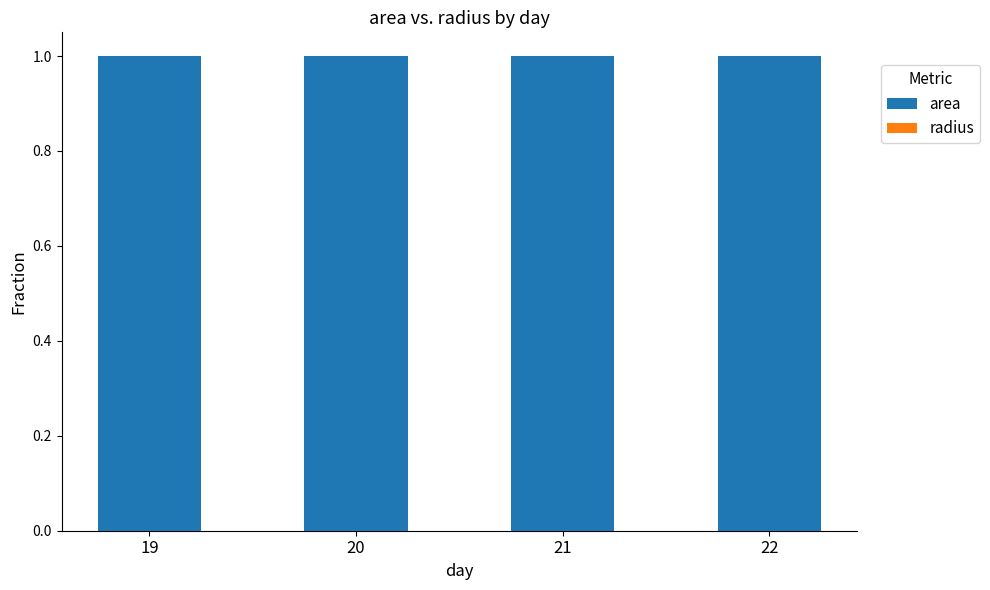

Is it true that area equals 0.5 at 19?

False